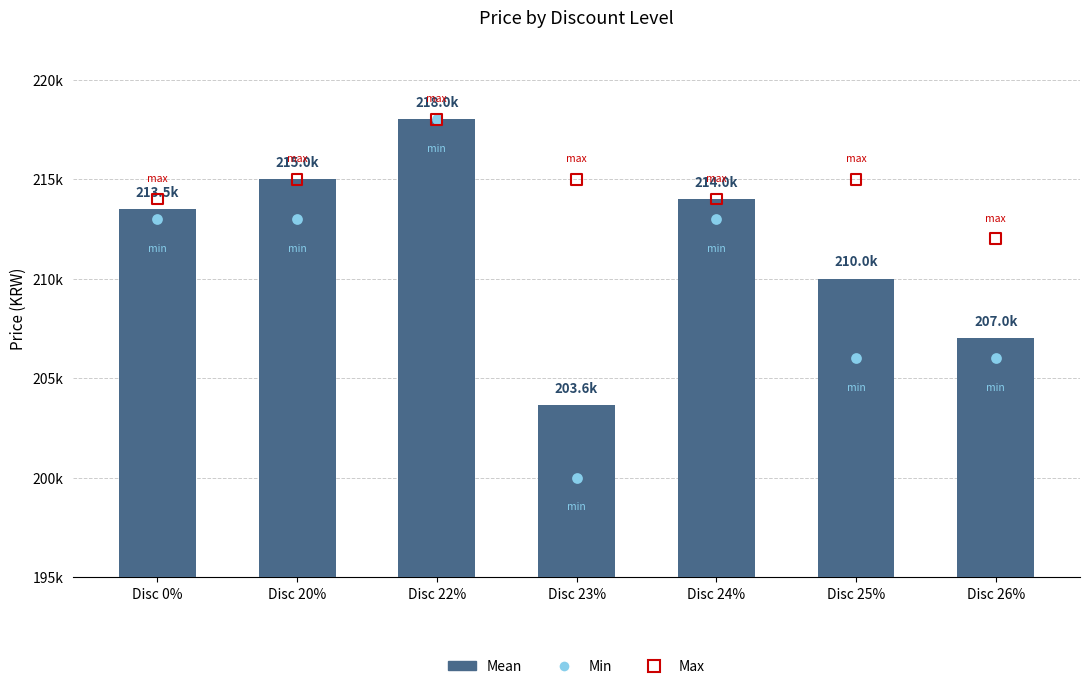

Is the value of Mean at Disc 25% greater than the value of Max at Disc 20%?

No